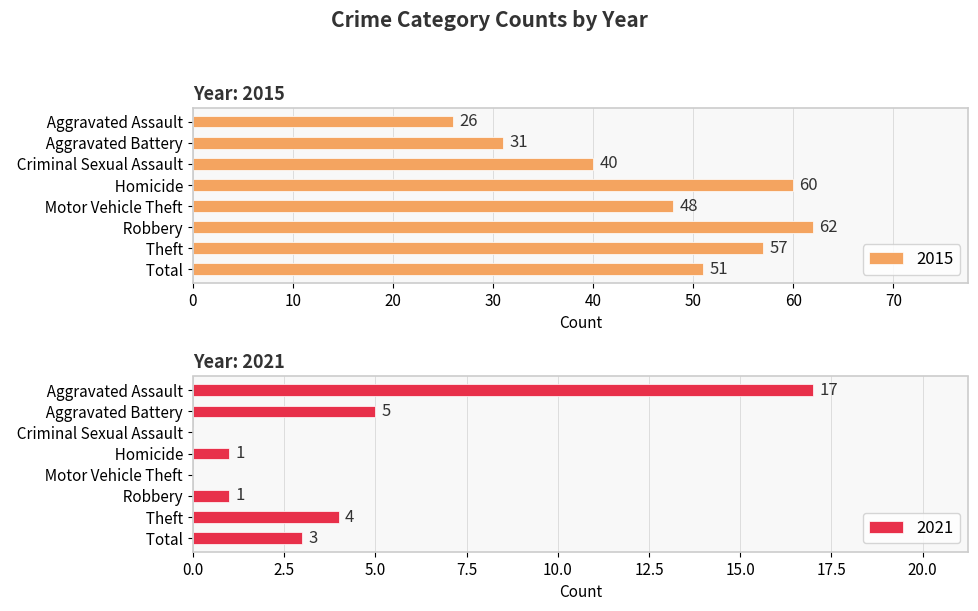

How many bars are there in total?

16